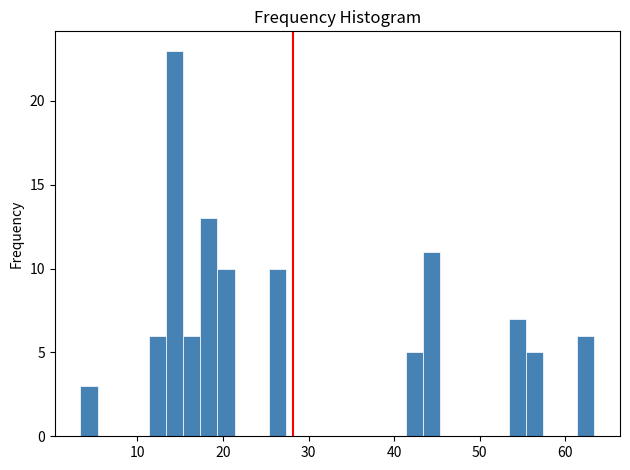

Around what value on the x-axis is the tallest bar? Give the approximate position of its centre, as read against the axis.

14